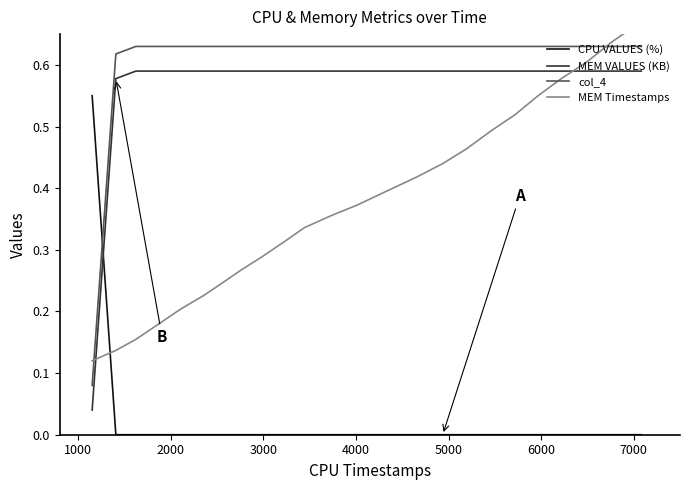

Which series ends up on top after the final intersection of MEM VALUES (KB) and MEM Timestamps?

MEM Timestamps